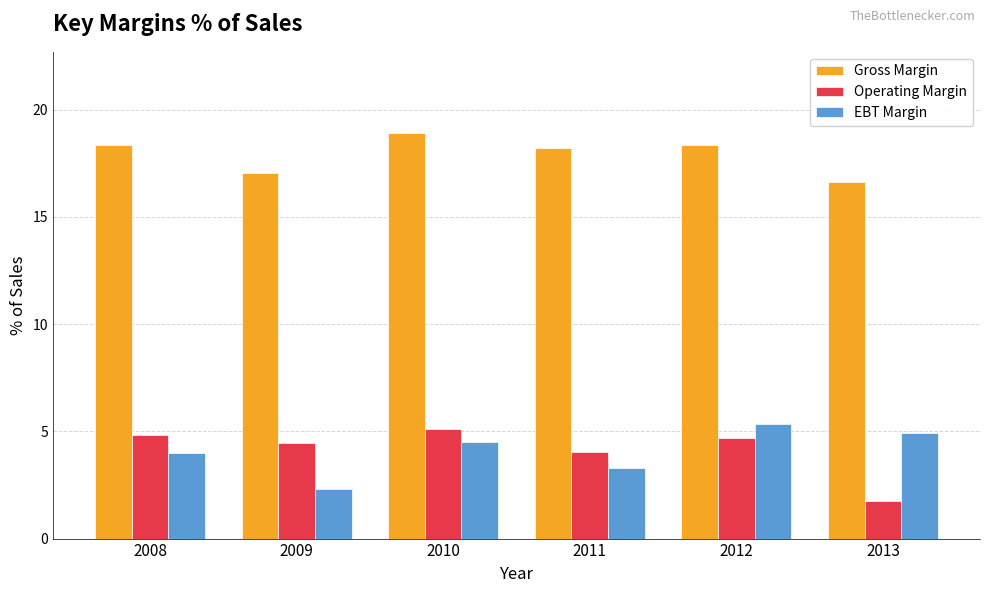

Reading right to left, list all the values displayed in this chart.

Gross Margin: 16.6	18.4	18.2	18.9	17.1	18.4
Operating Margin: 1.8	4.7	4.0	5.1	4.4	4.8
EBT Margin: 4.9	5.3	3.3	4.5	2.3	4.0